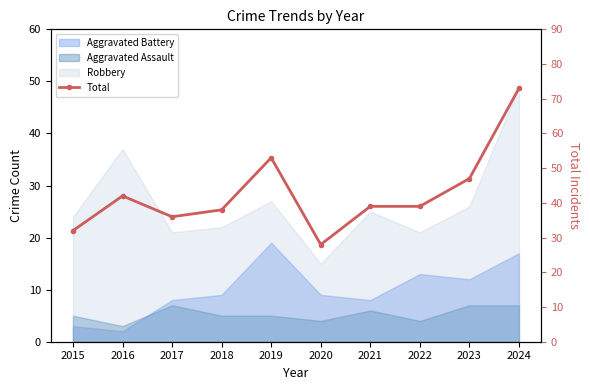

Between 2023 and 2024, which is larger?

2024